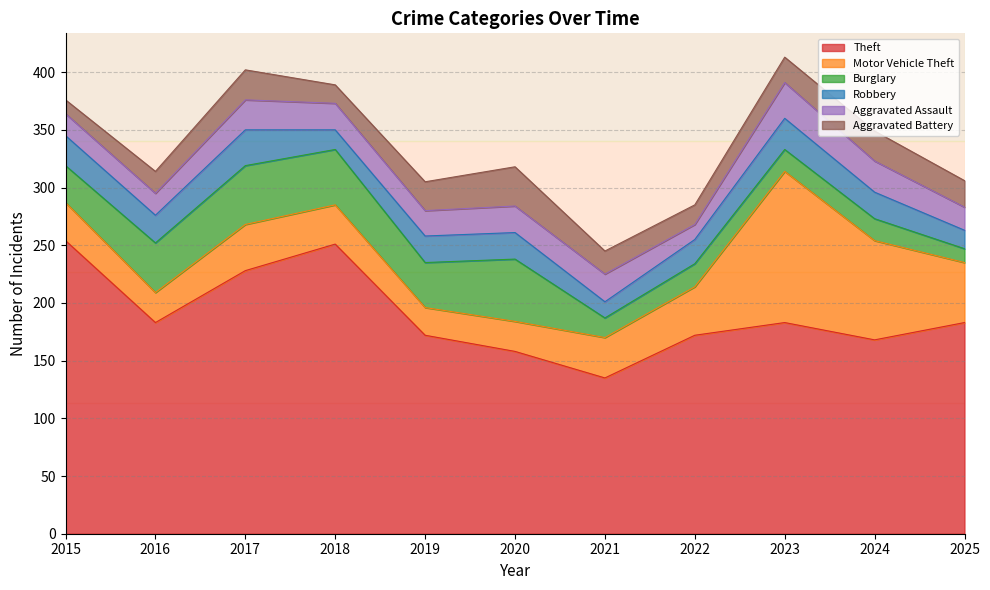

List the labels in order of Aggravated Assault value, smallest first.

2022, 2015, 2016, 2025, 2019, 2018, 2020, 2021, 2017, 2024, 2023